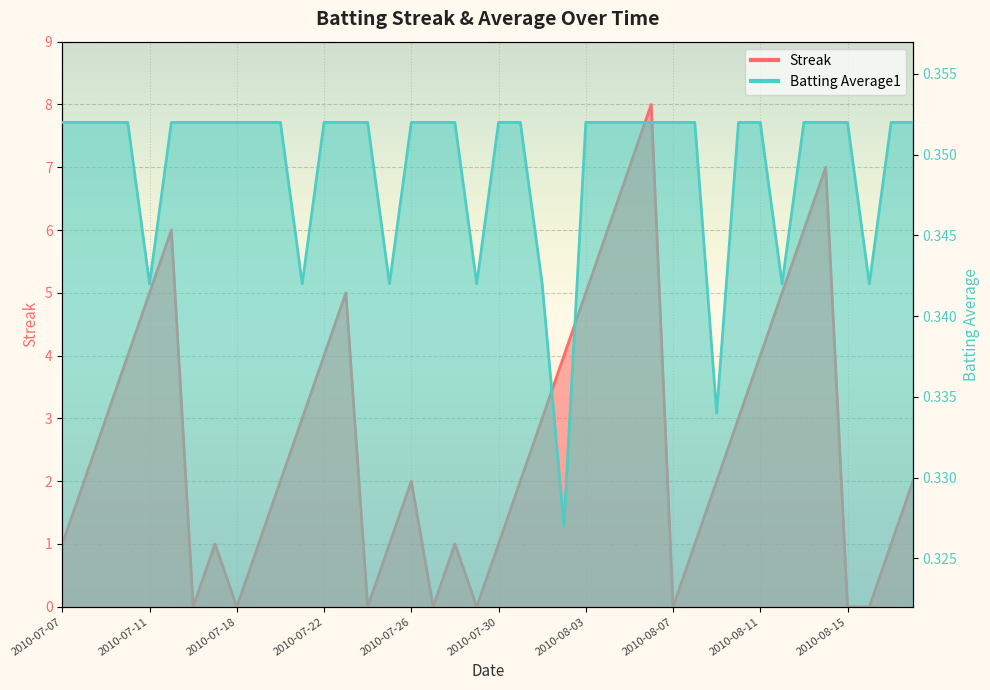

What value does the Batting Average1 series have at 2010-08-05?

0.4